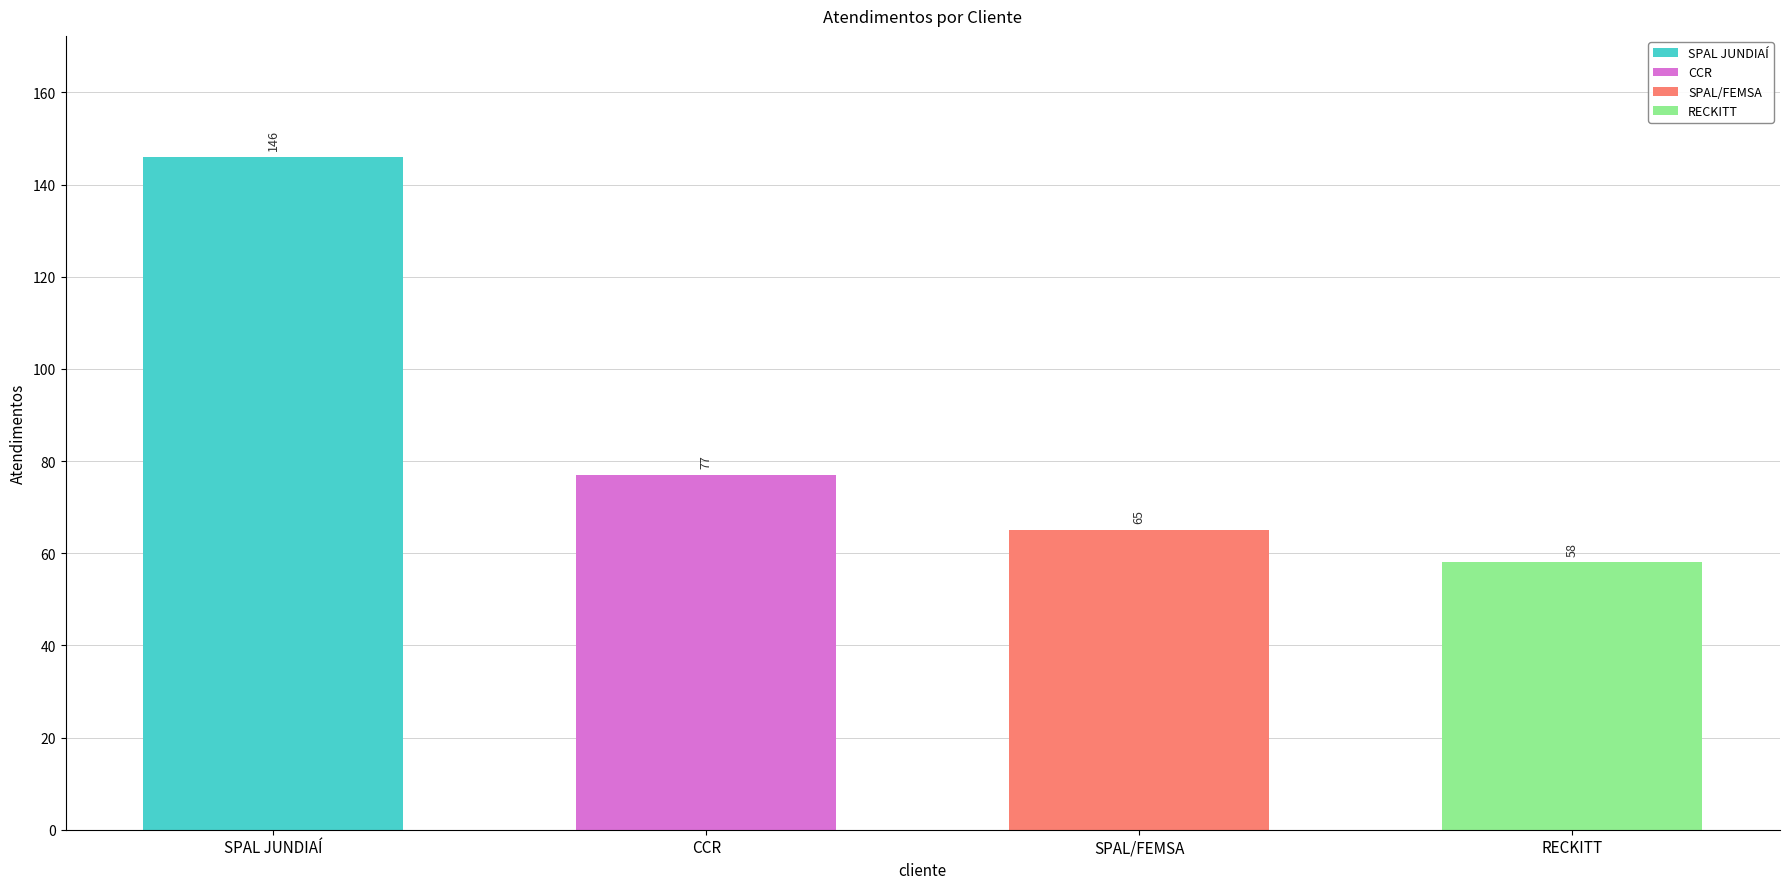

Is it true that the value at RECKITT is 15?

False